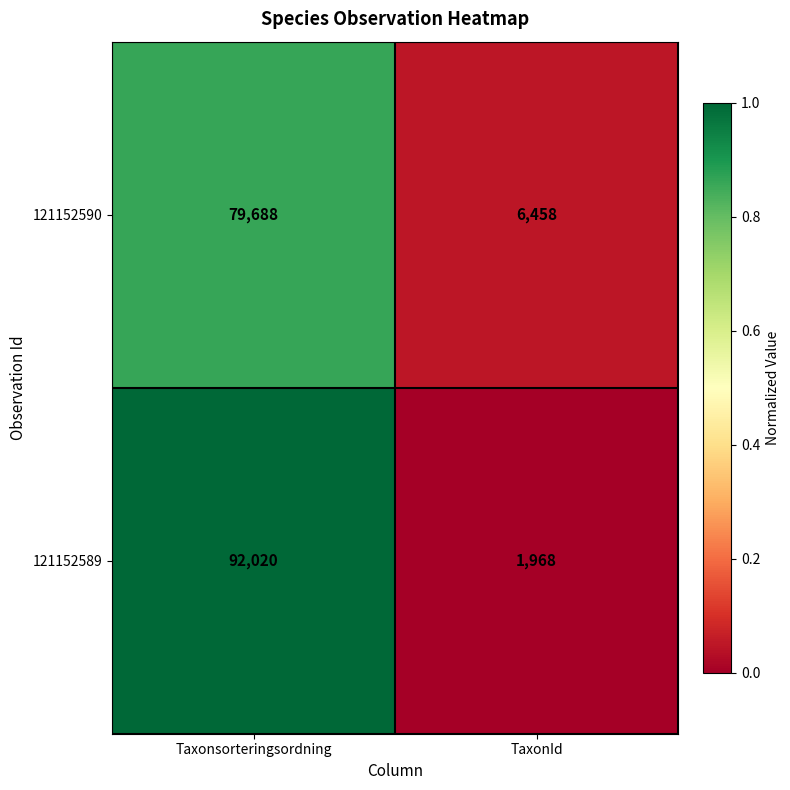

Reading left to right, transcribe all the data shown in this chart.

121152590: 79688	6458
121152589: 92020	1968